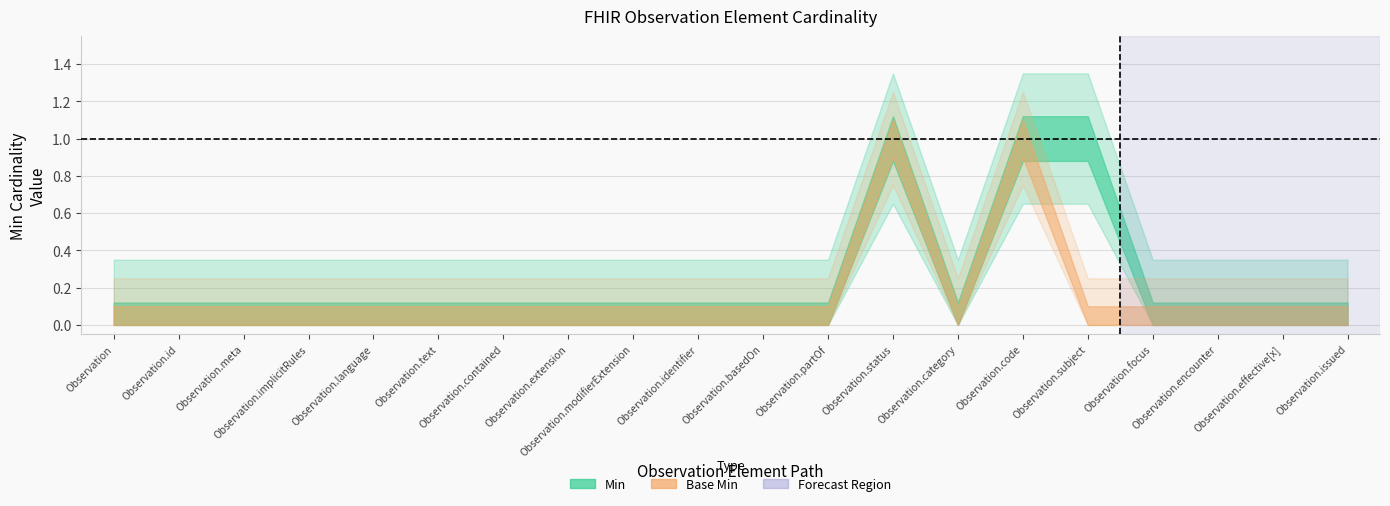

What is the sum of all Min values?

3